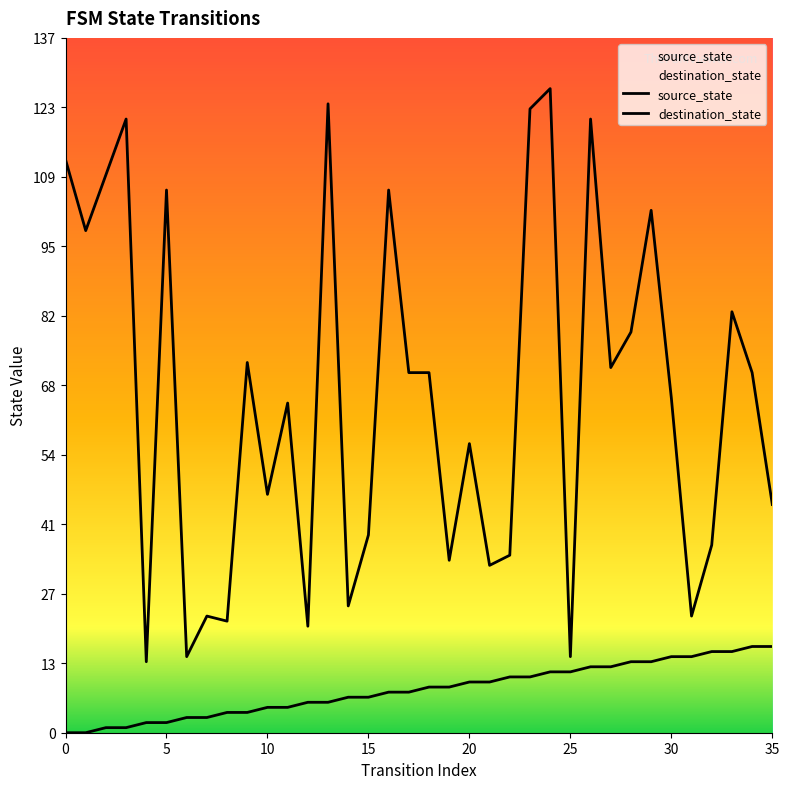

The destination_state series shows 44 at 9. True or false?

False